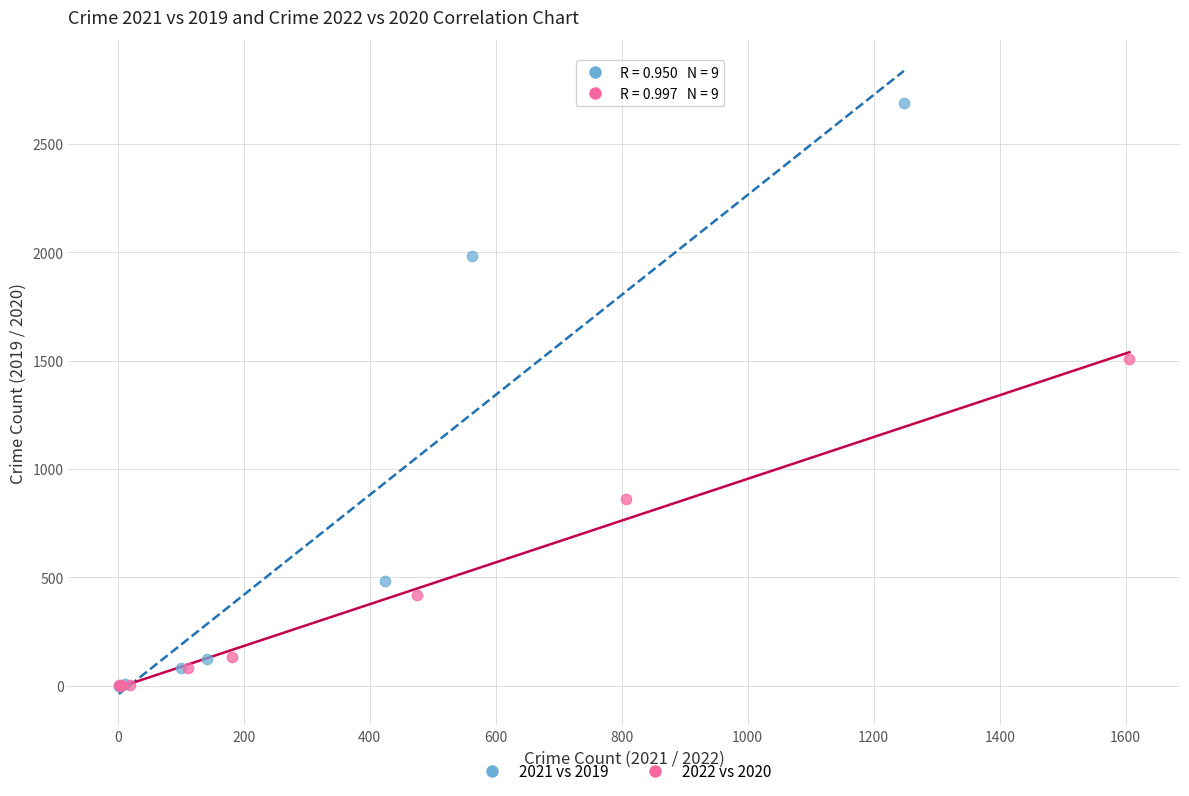

Which series has the widest spread of Y values?

2021 vs 2019